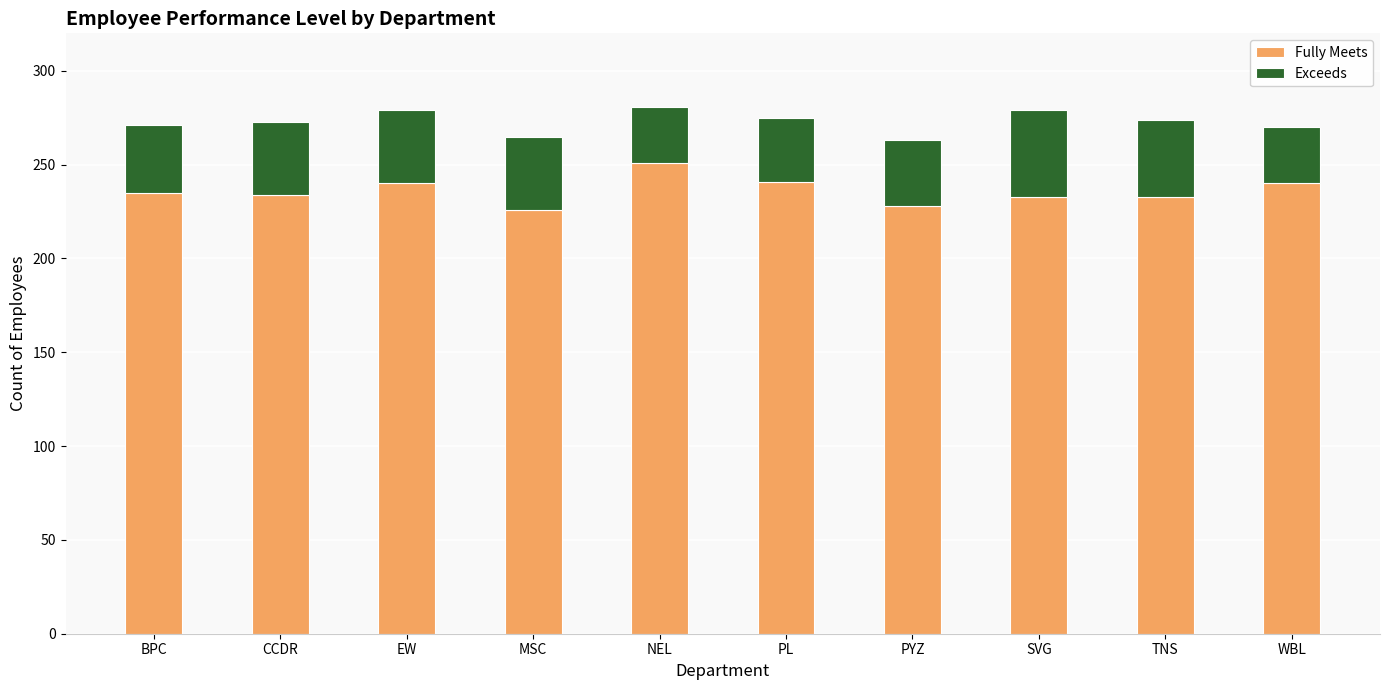

What is the lowest value of the Fully Meets series?

226